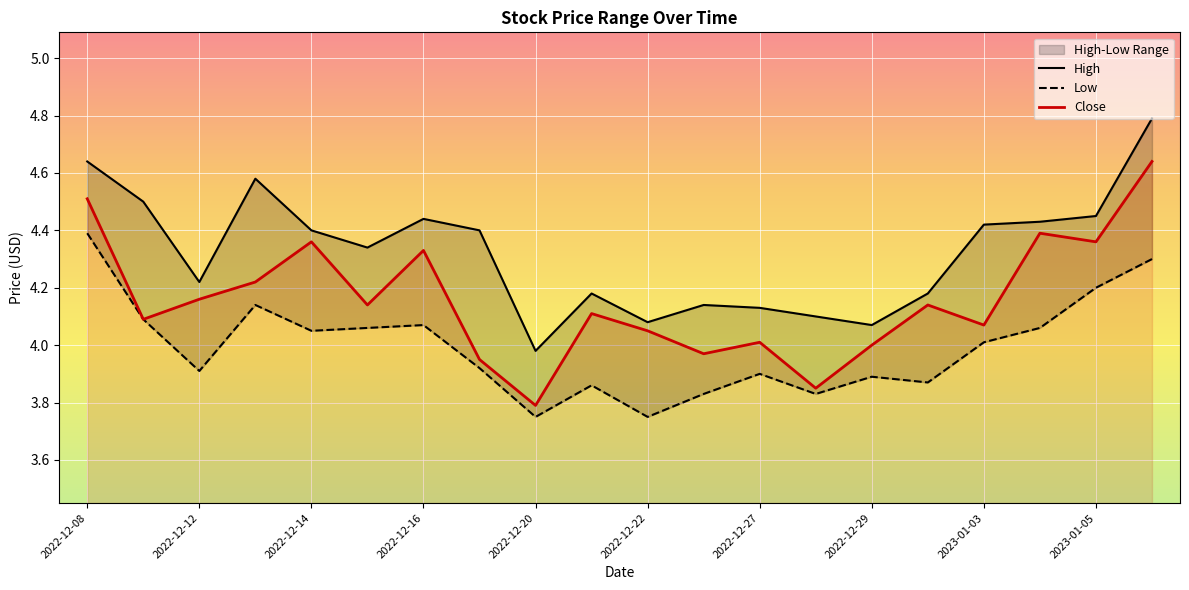

What is the average value of the Low series?

4.0